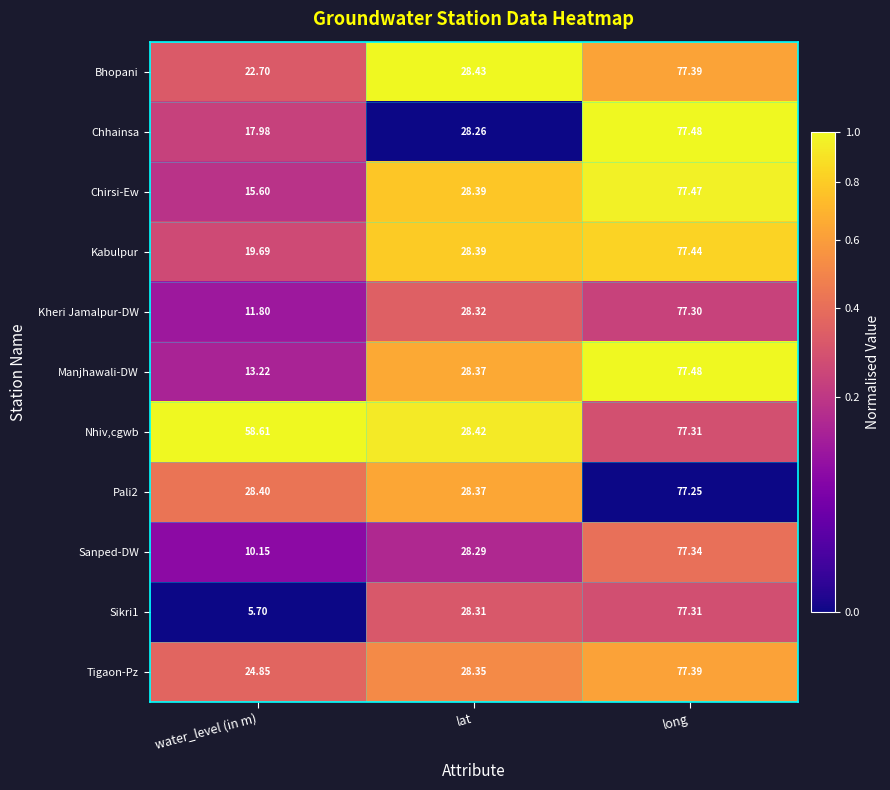

Between lat and long, which series saw the biggest shift?

Chhainsa